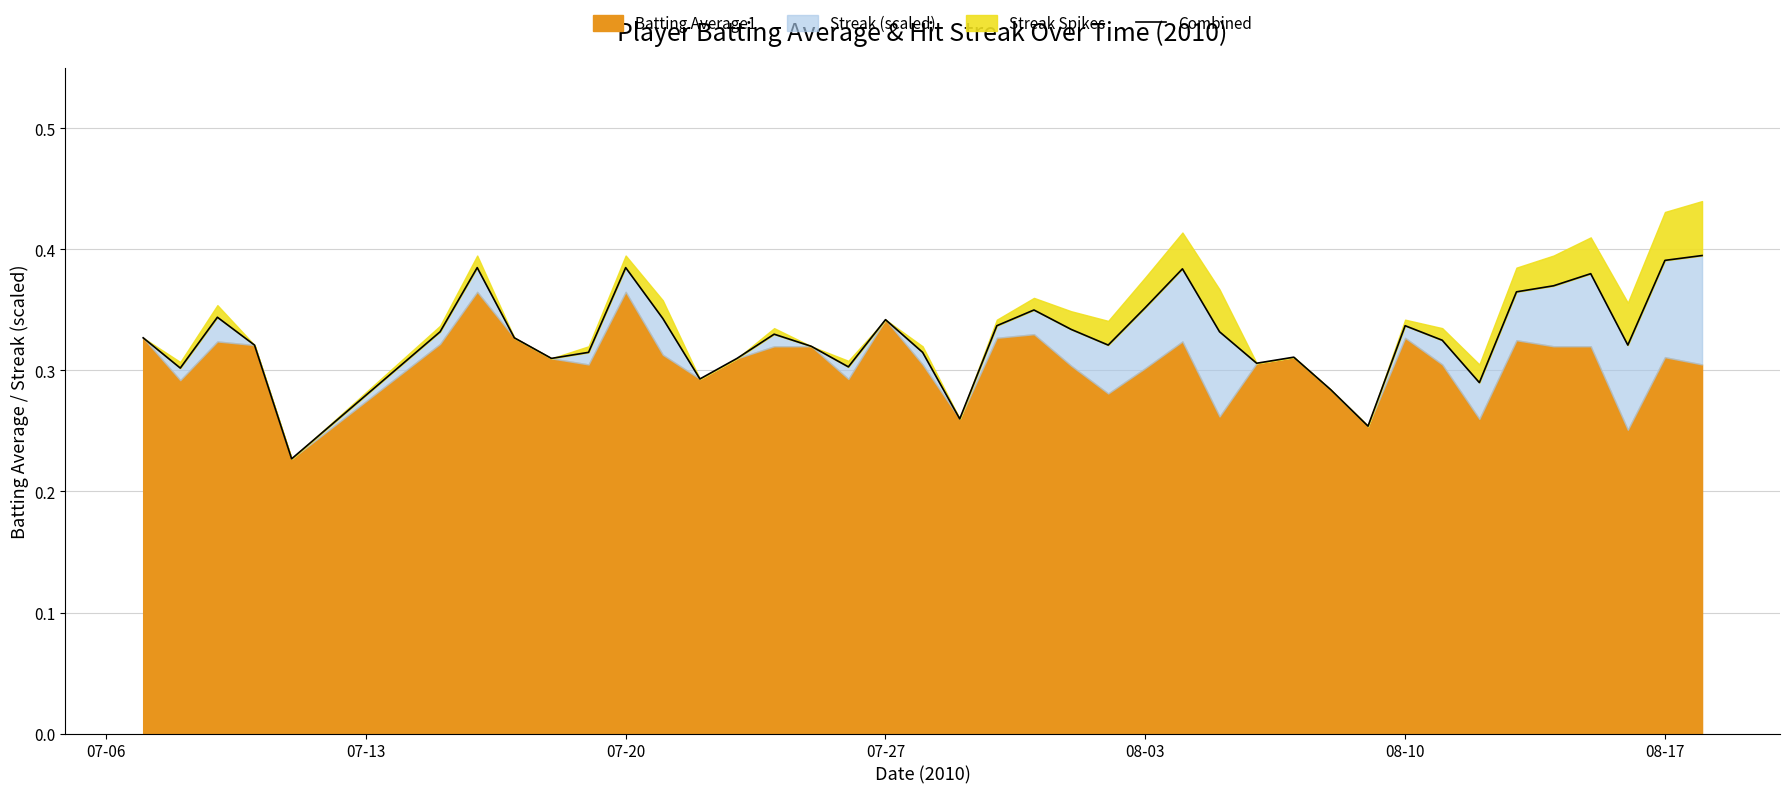

How many points are lower than both their immediate neighbors (excluding endpoints)?

11